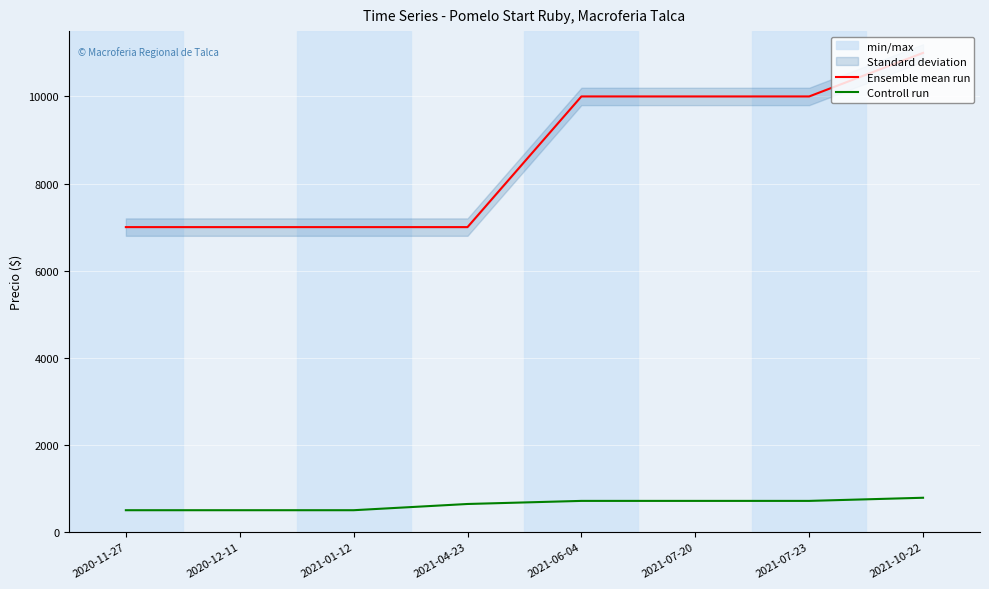

Reading left to right, extract all data points from this chart.

Ensemble mean run: 2020-11-27=7000	2020-12-11=7000	2021-01-12=7000	2021-04-23=7000	2021-06-04=10000	2021-07-20=10000	2021-07-23=10000	2021-10-22=11000
Controll run: 2020-11-27=500	2020-12-11=500	2021-01-12=500	2021-04-23=643	2021-06-04=714	2021-07-20=714	2021-07-23=714	2021-10-22=786